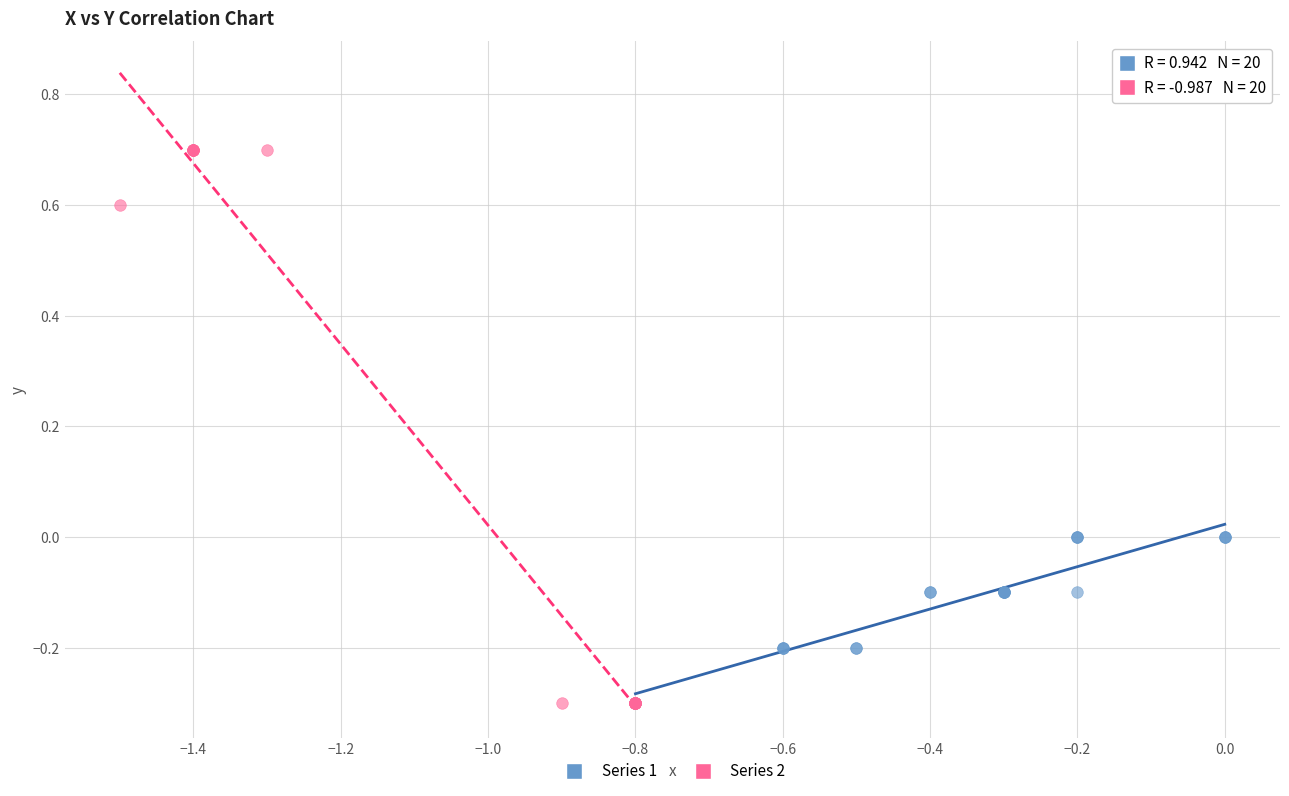

Which series has the widest spread of Y values?

Series 2